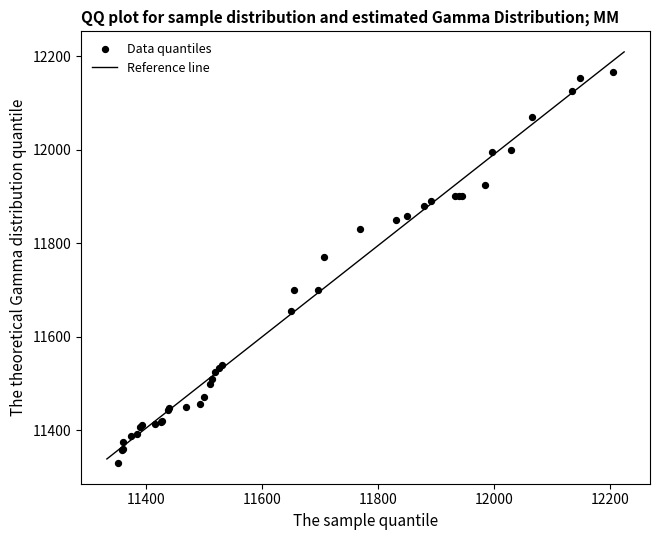

What Y value in the scatter plot is closest to 11748?

11769.9